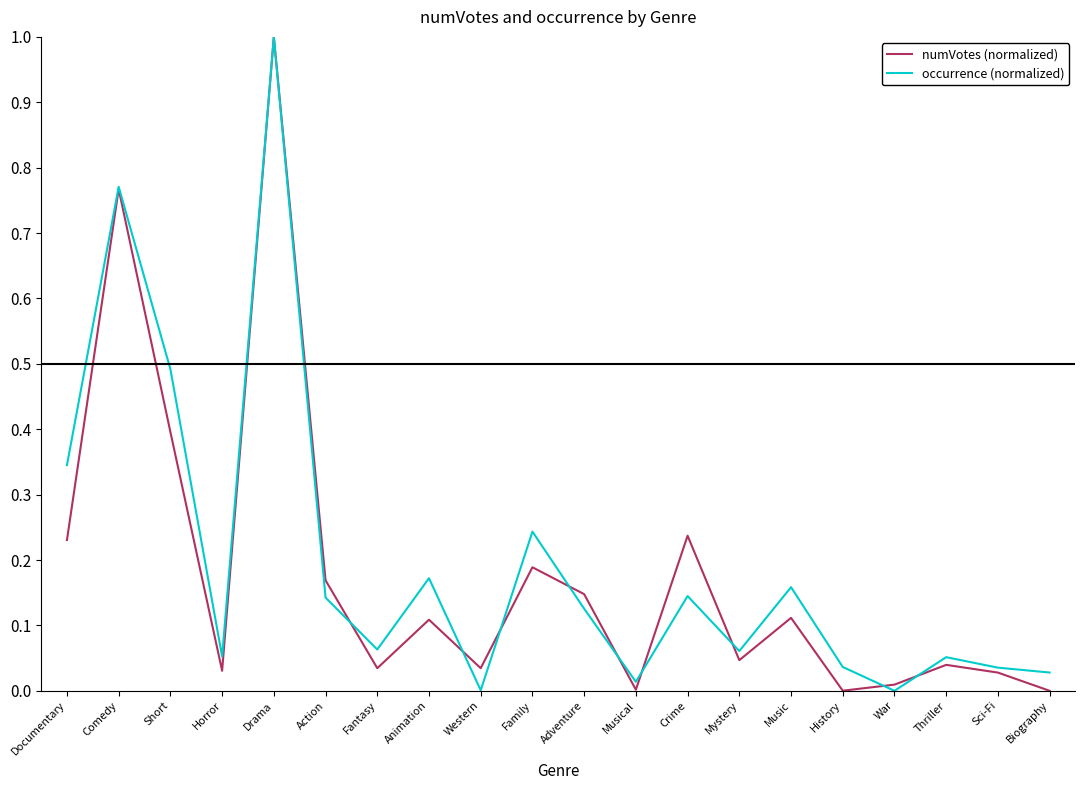

Rank the series by their average value, from lowest to highest.

numVotes (normalized), occurrence (normalized)